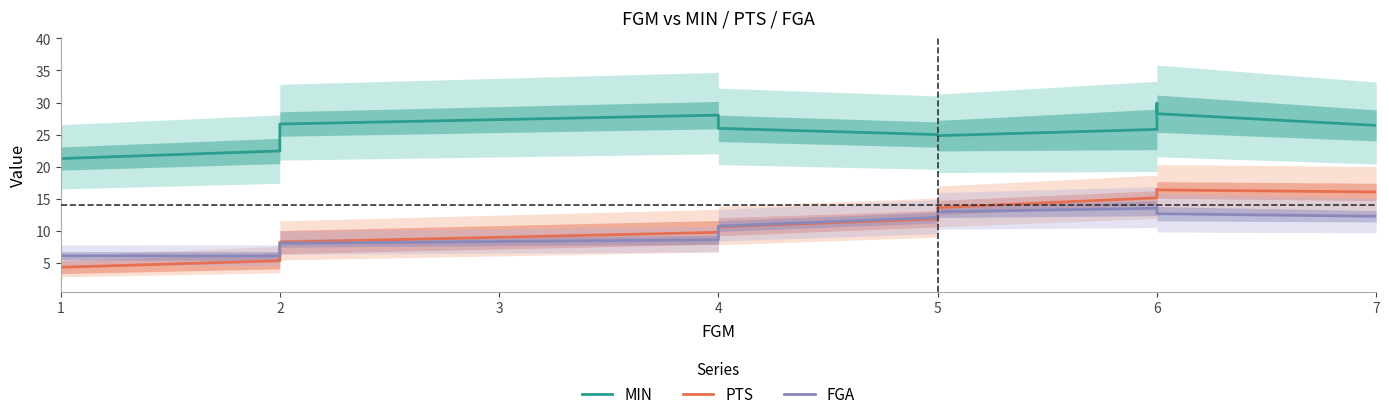

What is the difference between the maximum and second lowest values in the MIN series?

8.6